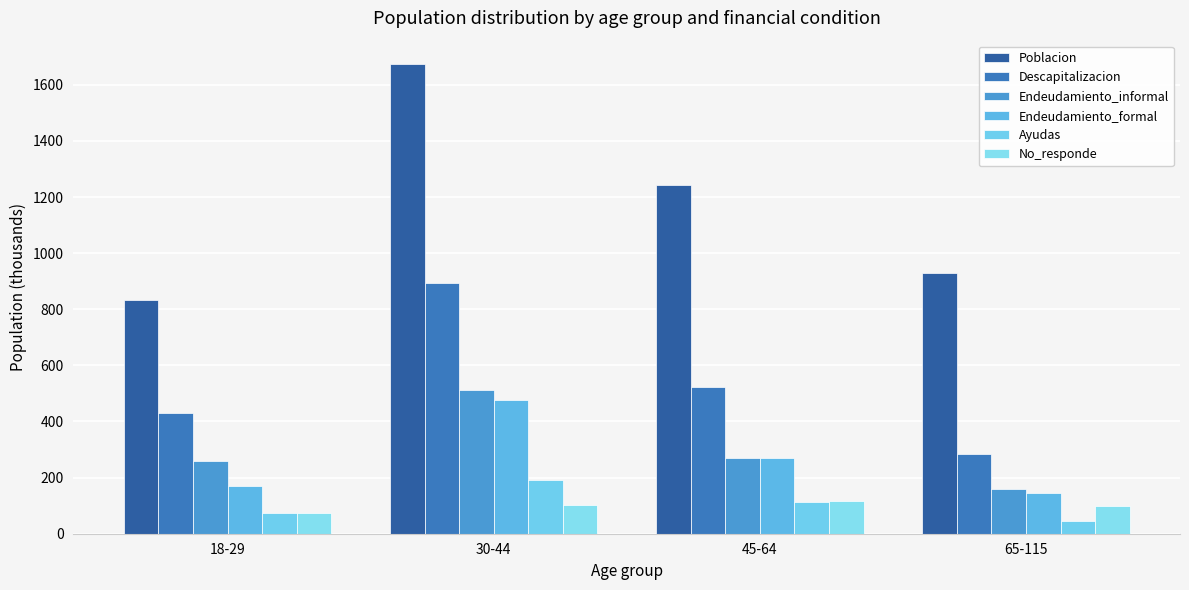

How many values in the Endeudamiento_informal series exceed 269?

2